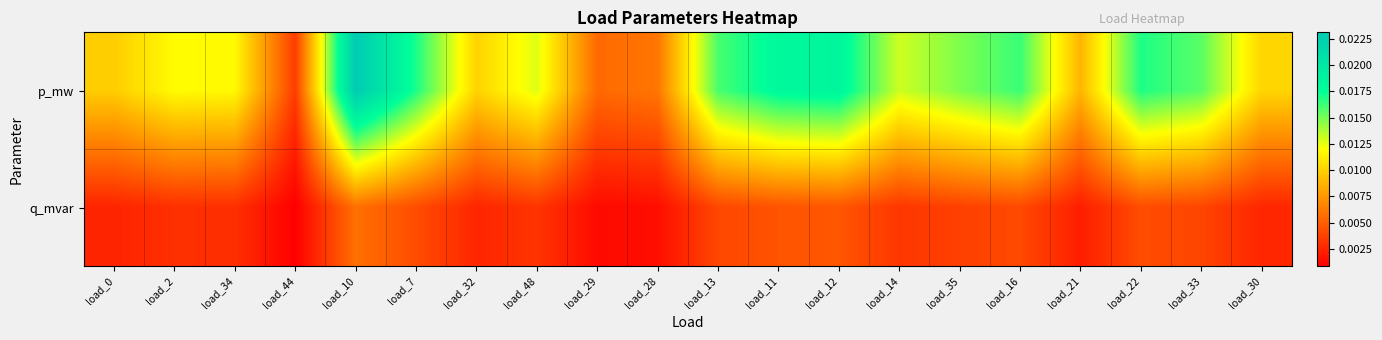

Rank the series by their maximum value, from highest to lowest.

p_mw, q_mvar